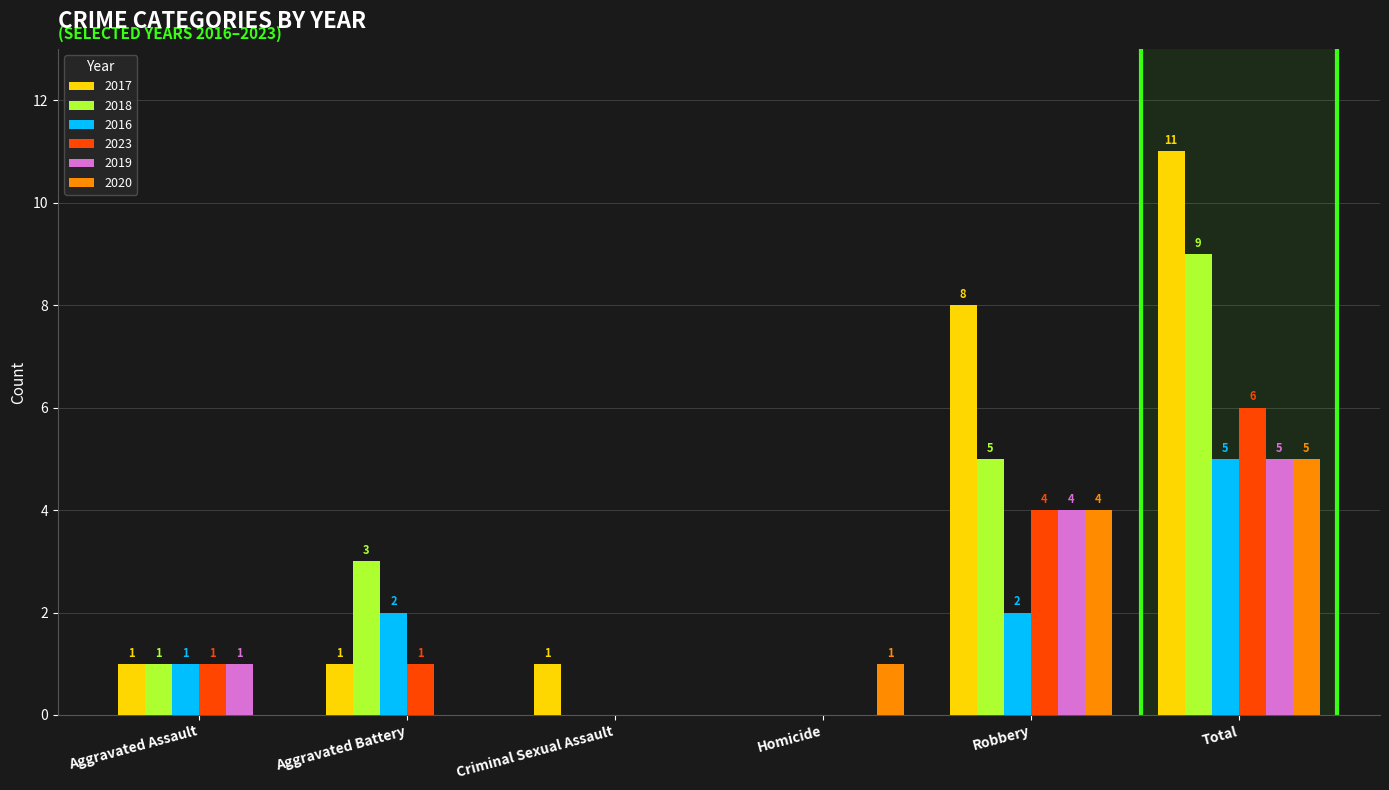

What is the average value of the 2019 series?

2